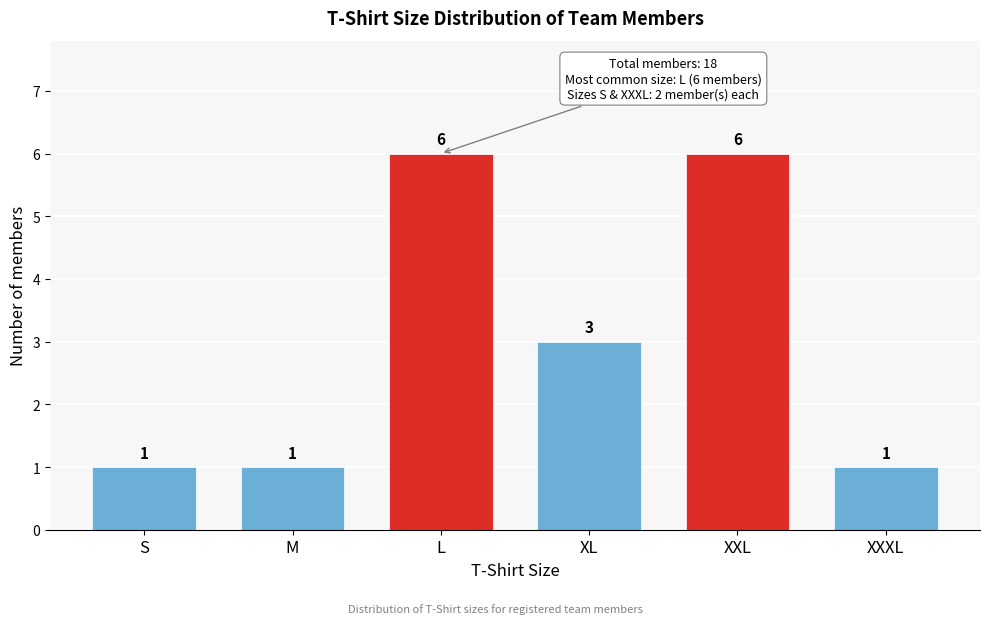

Reading right to left, list all the values displayed in this chart.

1	6	3	6	1	1